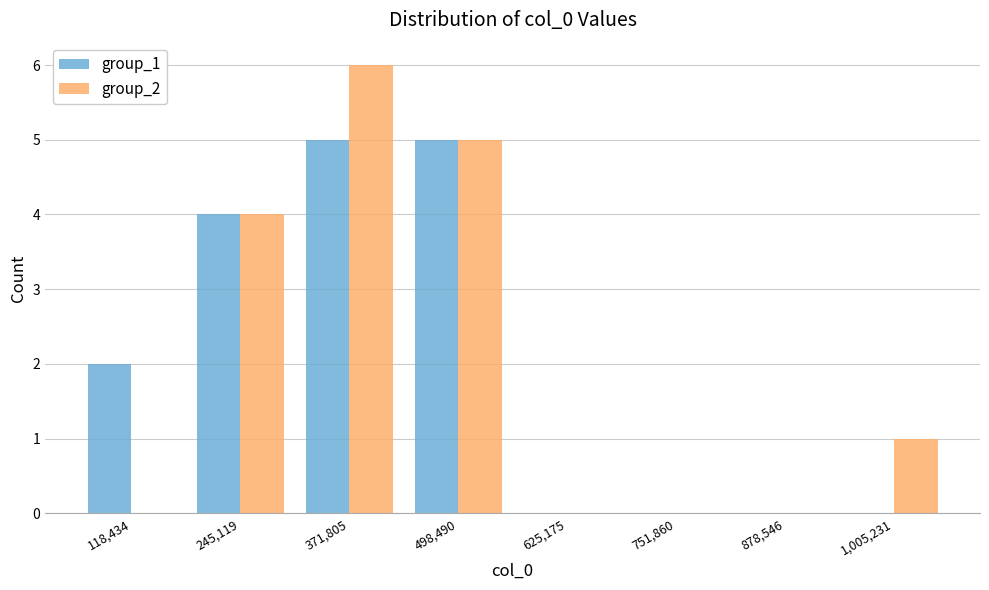

What is the height of the group_1 bar covering 180000 to 300000 on the x-axis? Neither the bar edges nor the heights are printed on the chart, so give them approximately, as read against the axes.

4